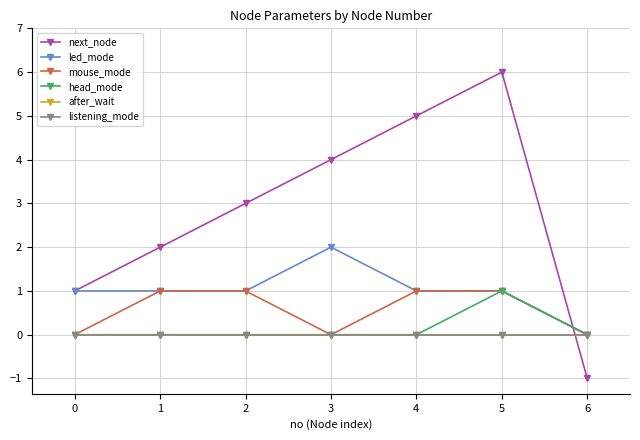

Is this an area chart (filled region under the line)?

No